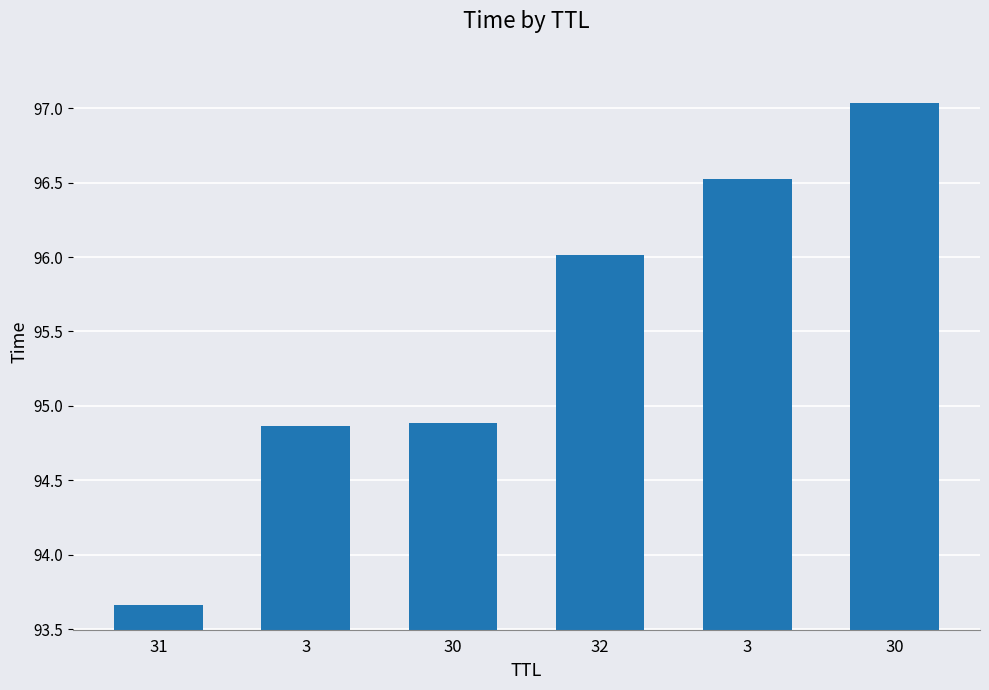

The value at 32 is 96.0. True or false?

True